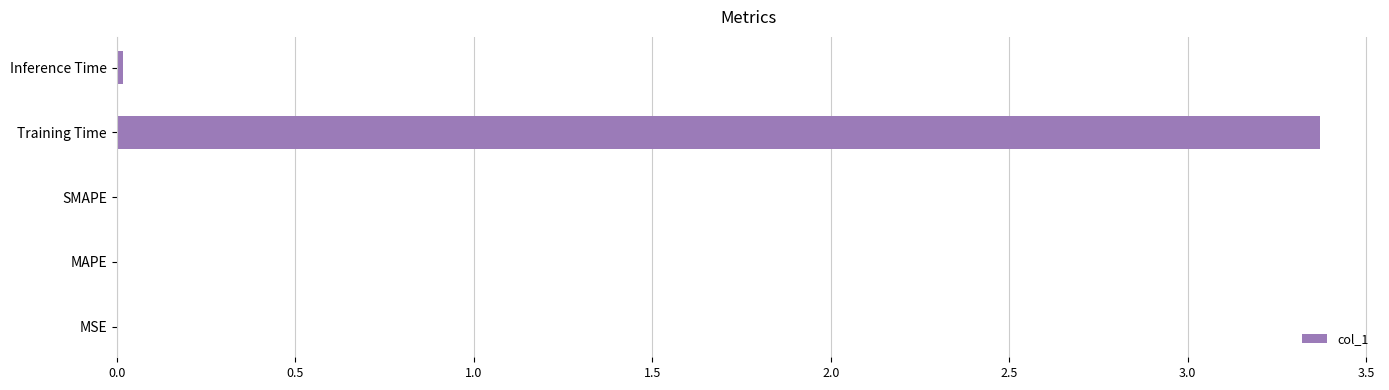

Between Training Time and MAPE, which is larger?

Training Time